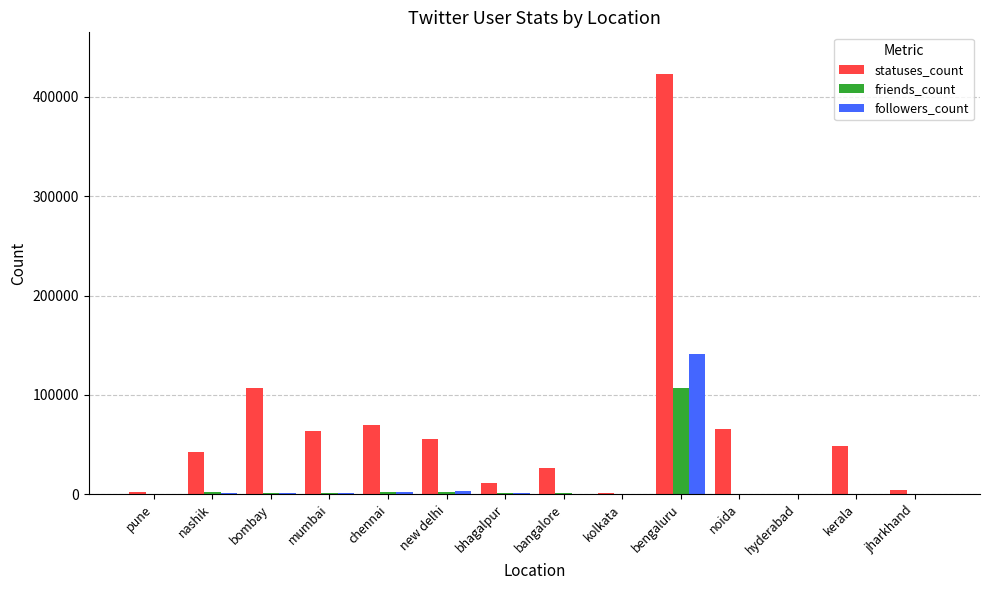

What is the greatest value displayed?

422845